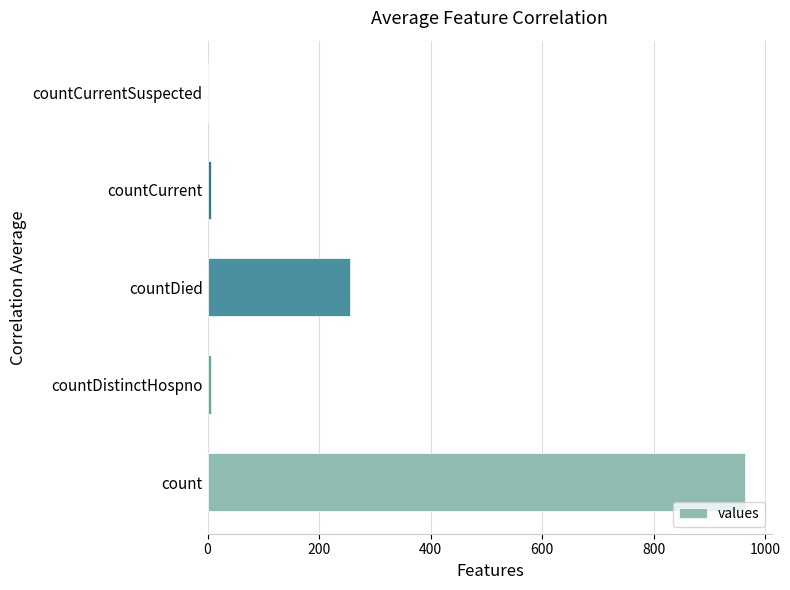

Does the chart contain stacked bars?

No